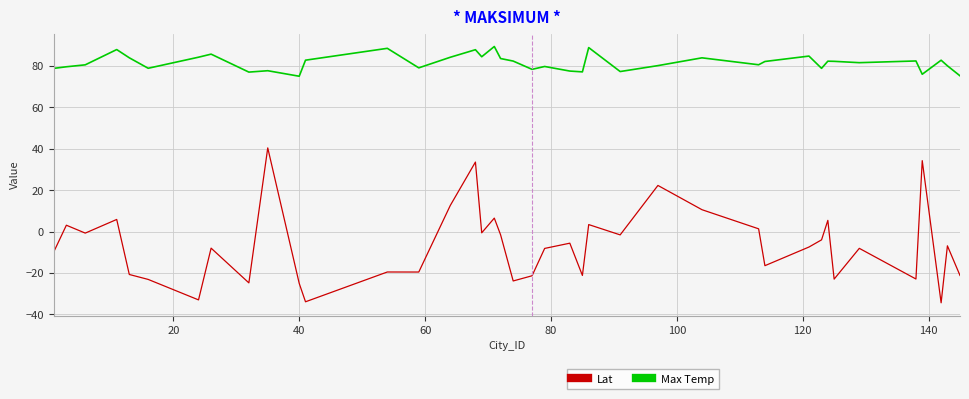

List the series in order of their peak value, highest first.

Max Temp, Lat